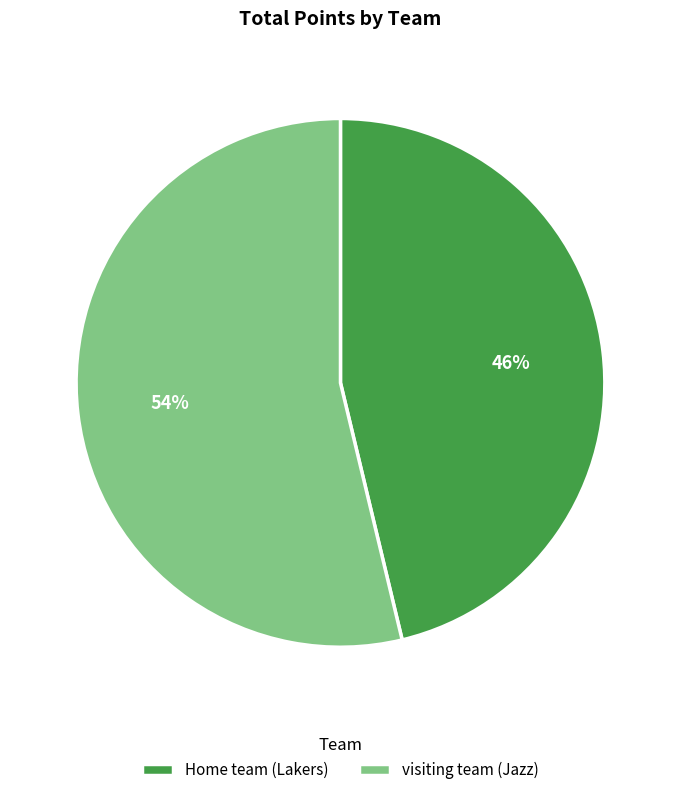

Does any single category account for the majority?

Yes